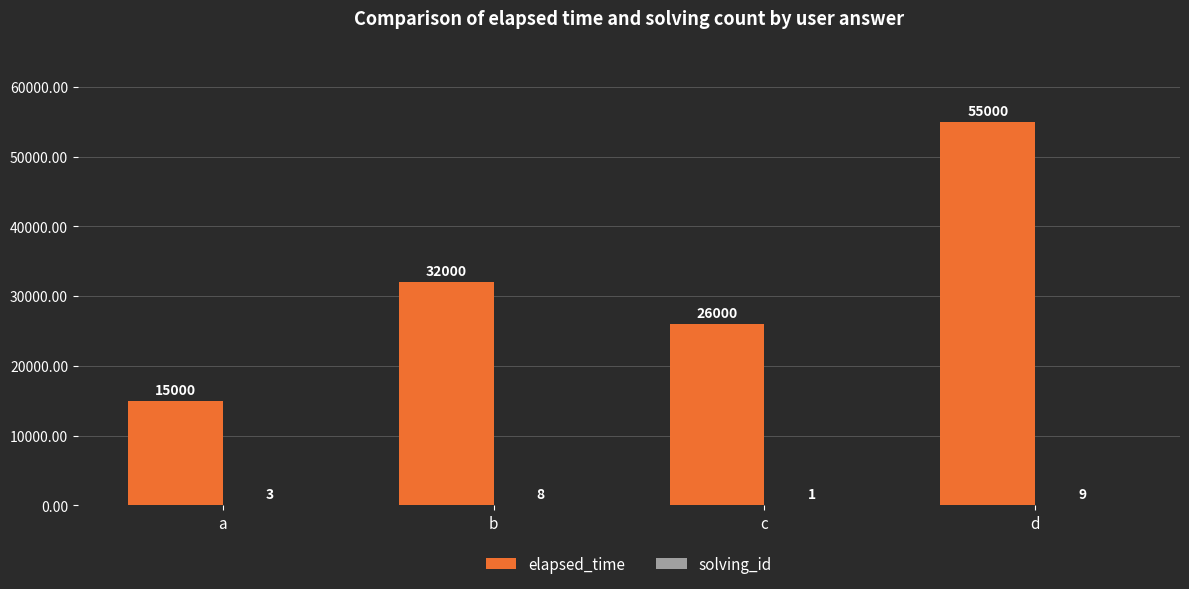

How many groups of bars are there?

4